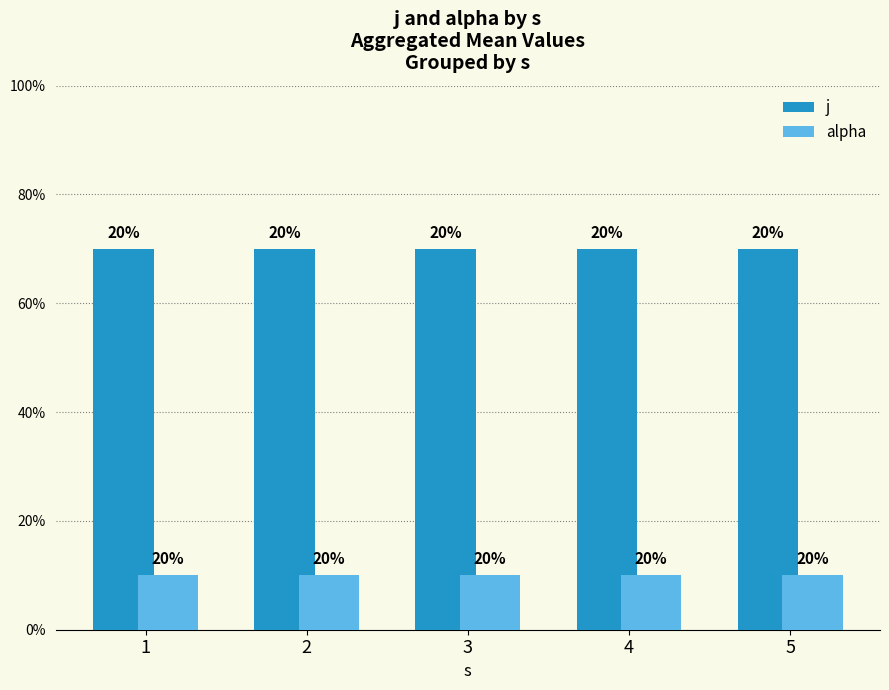

What are all the series names shown in the legend?

j, alpha